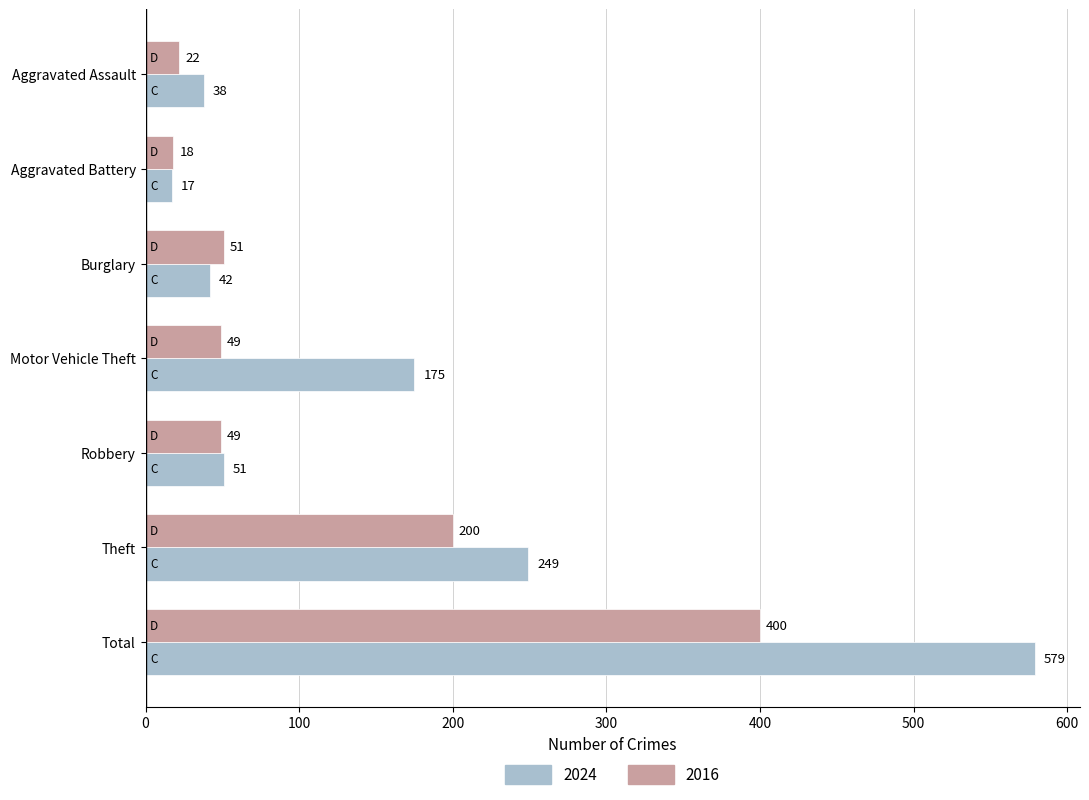

At which category is the sum across all series the highest?

Total